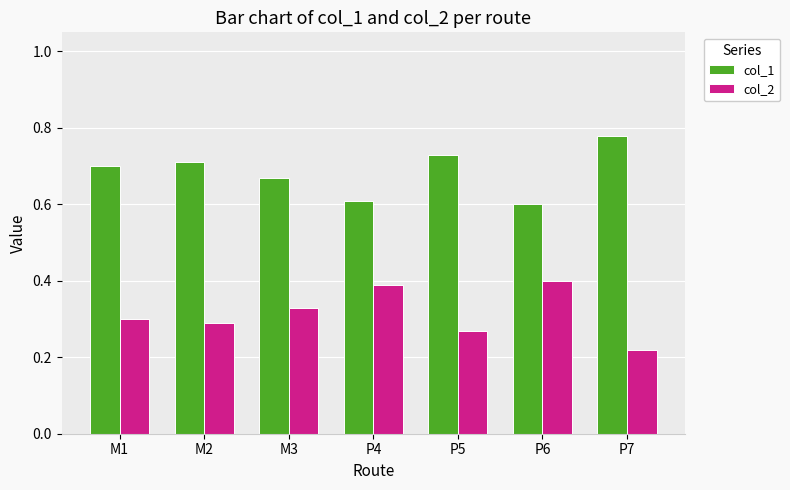

At M1, list the series in order from smallest to largest.

col_2, col_1